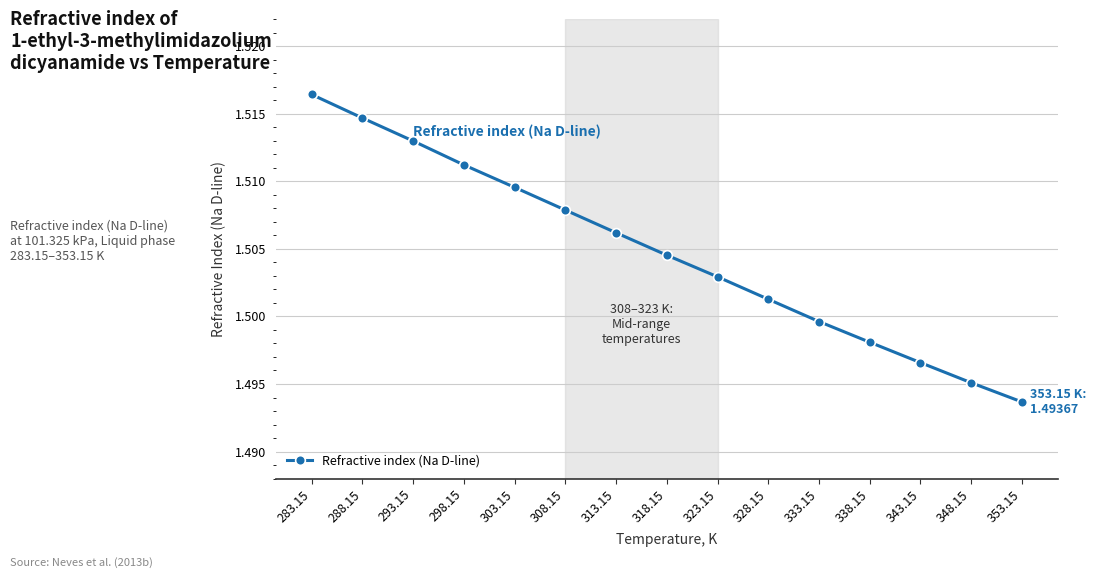

Rank the categories by value from lowest to highest.

353.15, 348.15, 343.15, 338.15, 333.15, 328.15, 323.15, 318.15, 313.15, 308.15, 303.15, 298.15, 293.15, 288.15, 283.15